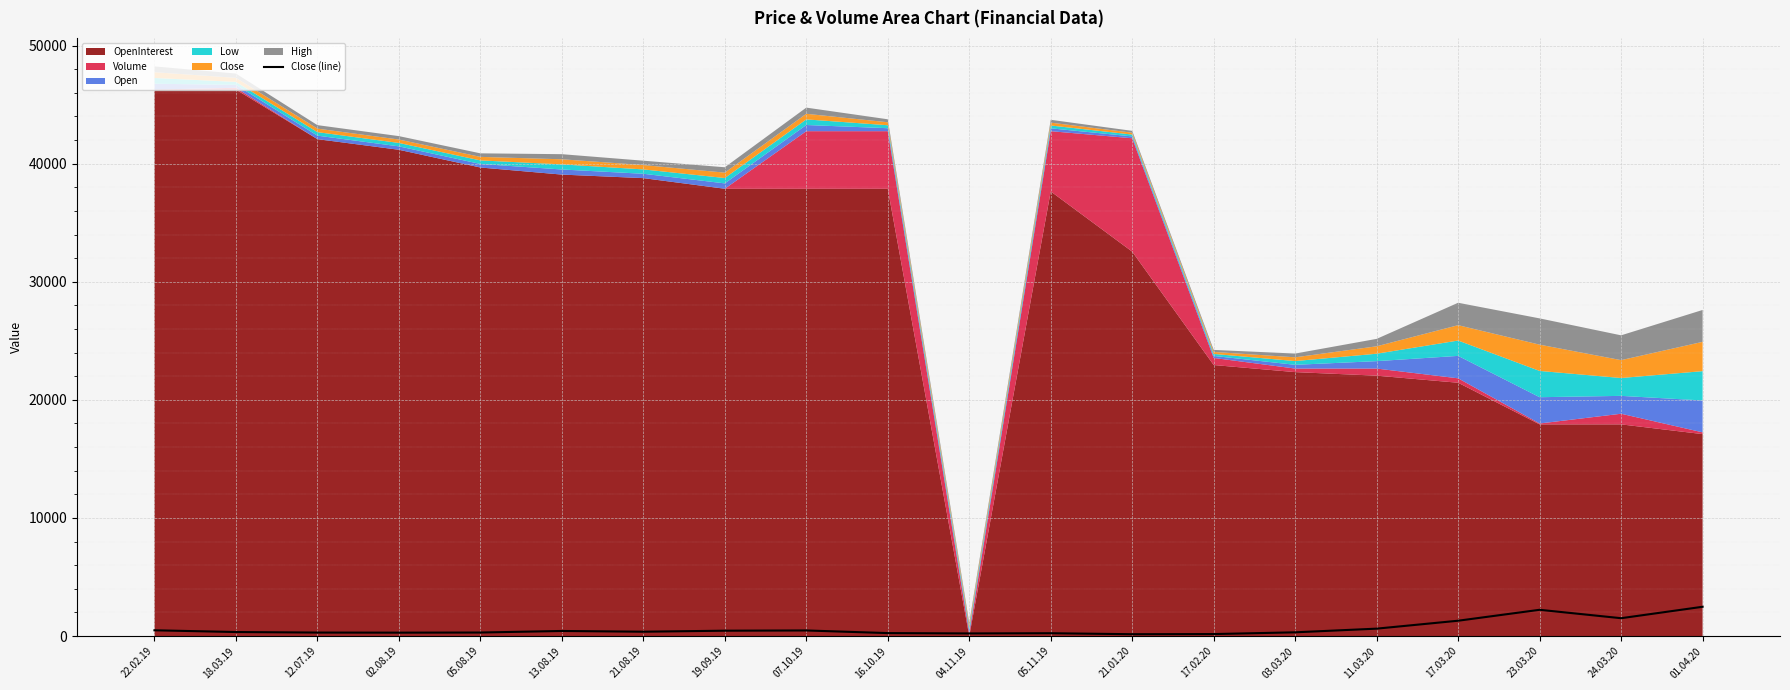

What is the maximum value for Close (line)?

2481.1